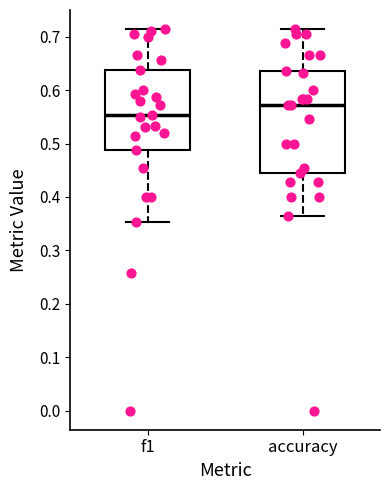

Which box has the lowest median line?

f1